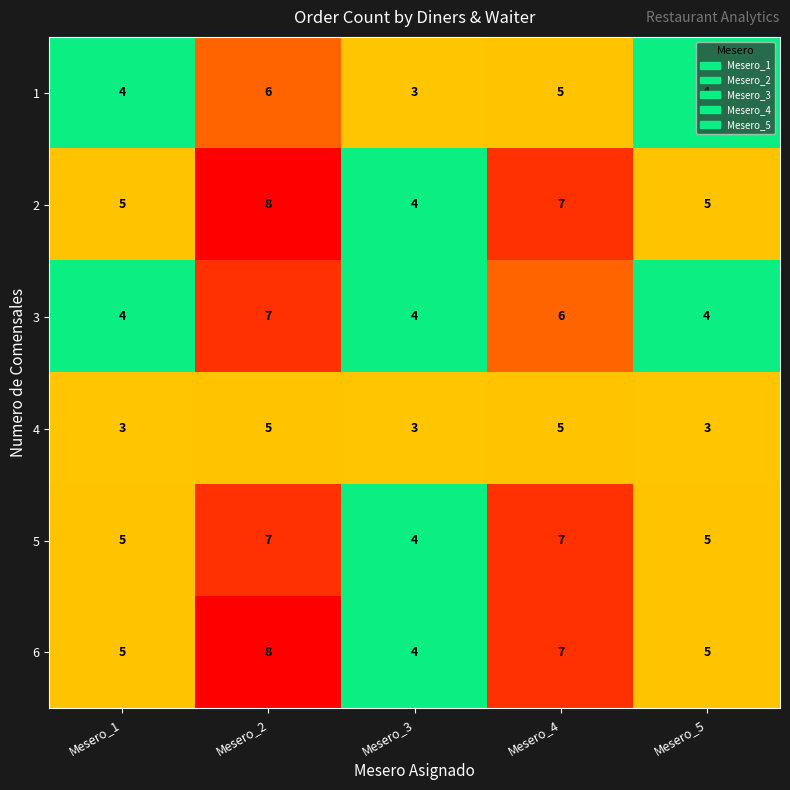

The 6 series shows 4 at Mesero_3. True or false?

True